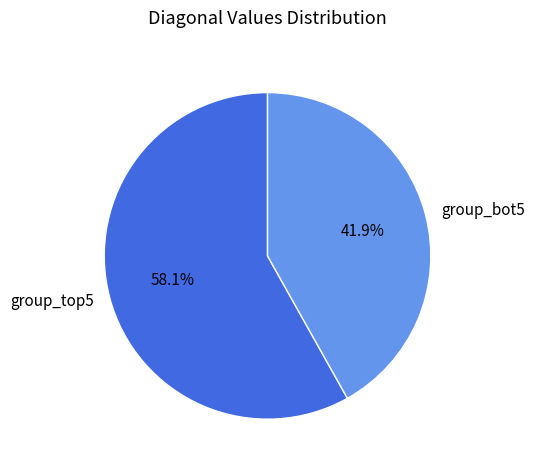

Is there any slice that represents more than half of the pie?

Yes